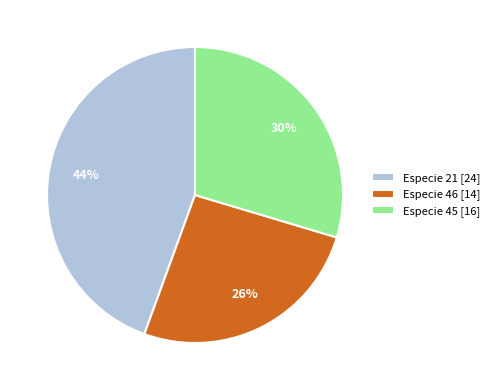

True or false: Especie 21 [24] accounts for 44% of the total.

True